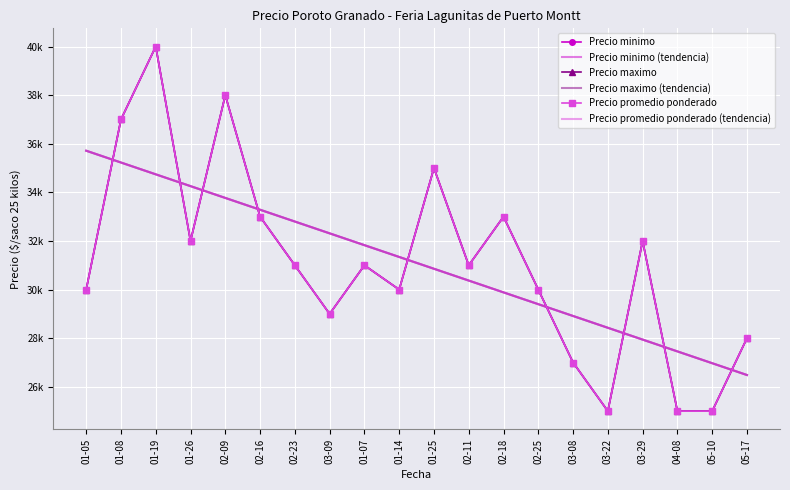

The Precio promedio ponderado series shows 42313.0 at 01-14. True or false?

False